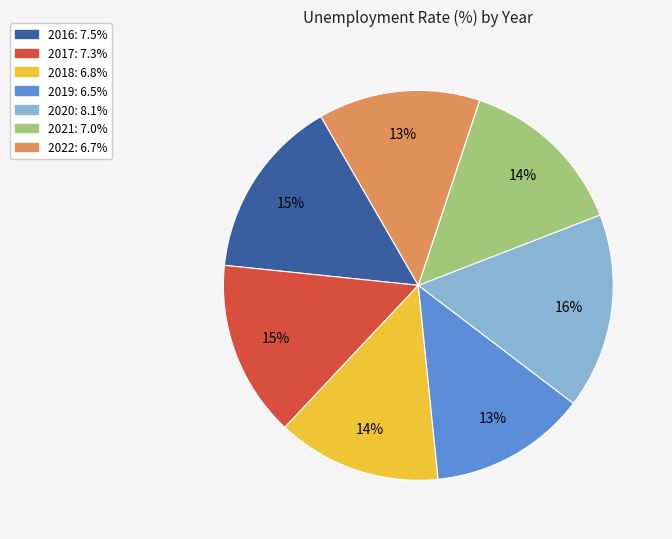

Combined, do 2021 and 2016 account for over 50%?

No